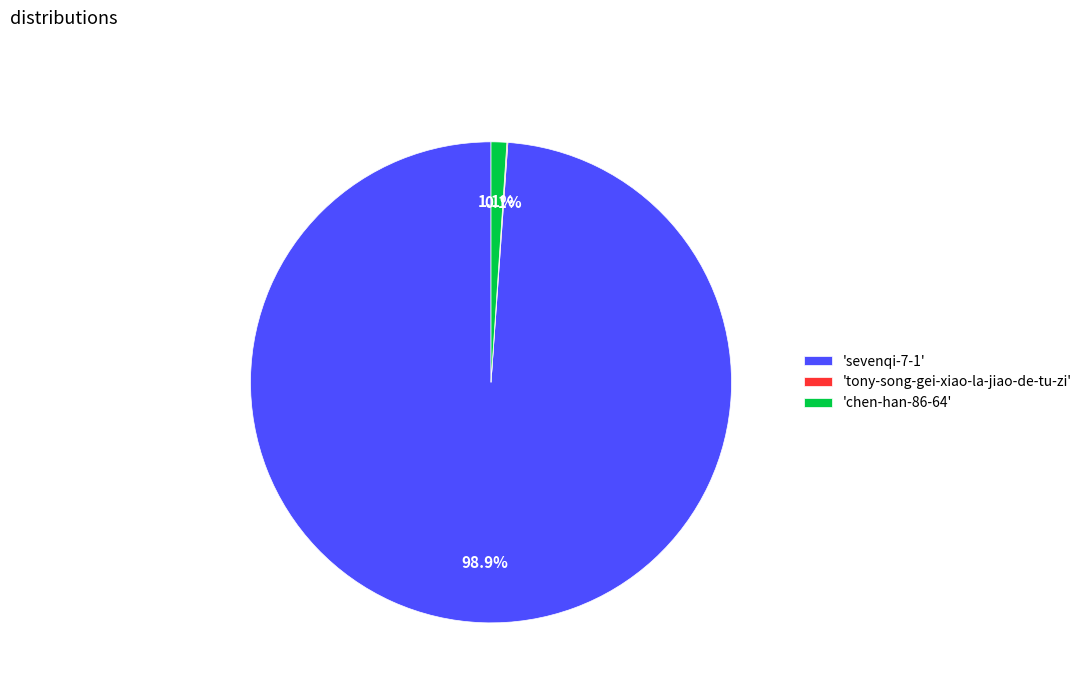

Which category accounts for the majority?

'sevenqi-7-1'